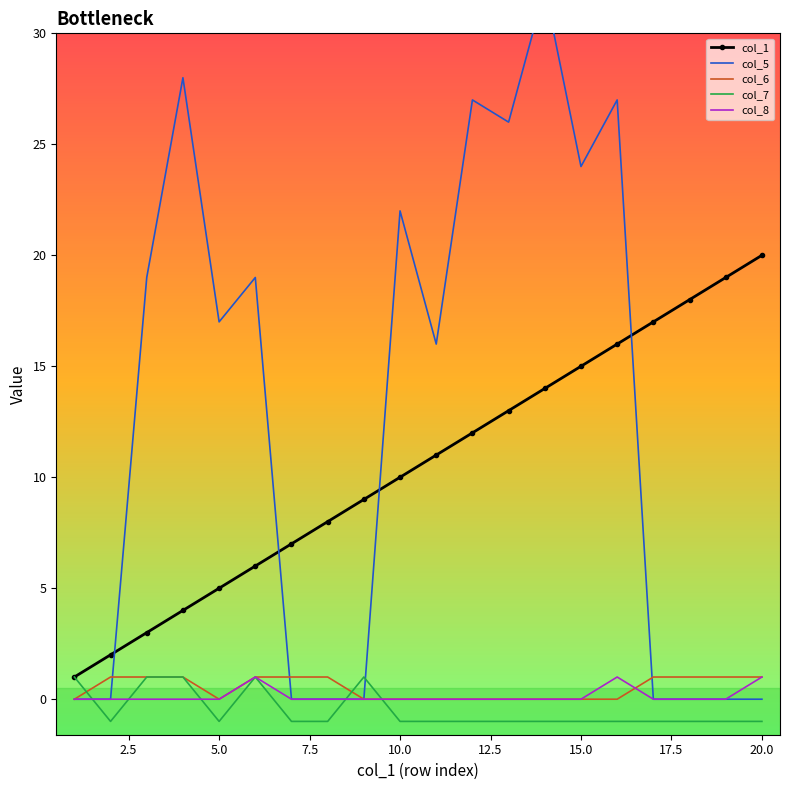

Reading left to right, what are all the values shown in this chart?

col_1: 1	2	3	4	5	6	7	8	9	10	11	12	13	14	15	16	17	18	19	20
col_5: 0	0	19	28	17	19	0	0	0	22	16	27	26	32	24	27	0	0	0	0
col_6: 0	1	1	1	0	1	1	1	0	0	0	0	0	0	0	0	1	1	1	1
col_7: 1	-1	1	1	-1	1	-1	-1	1	-1	-1	-1	-1	-1	-1	-1	-1	-1	-1	-1
col_8: 0	0	0	0	0	1	0	0	0	0	0	0	0	0	0	1	0	0	0	1